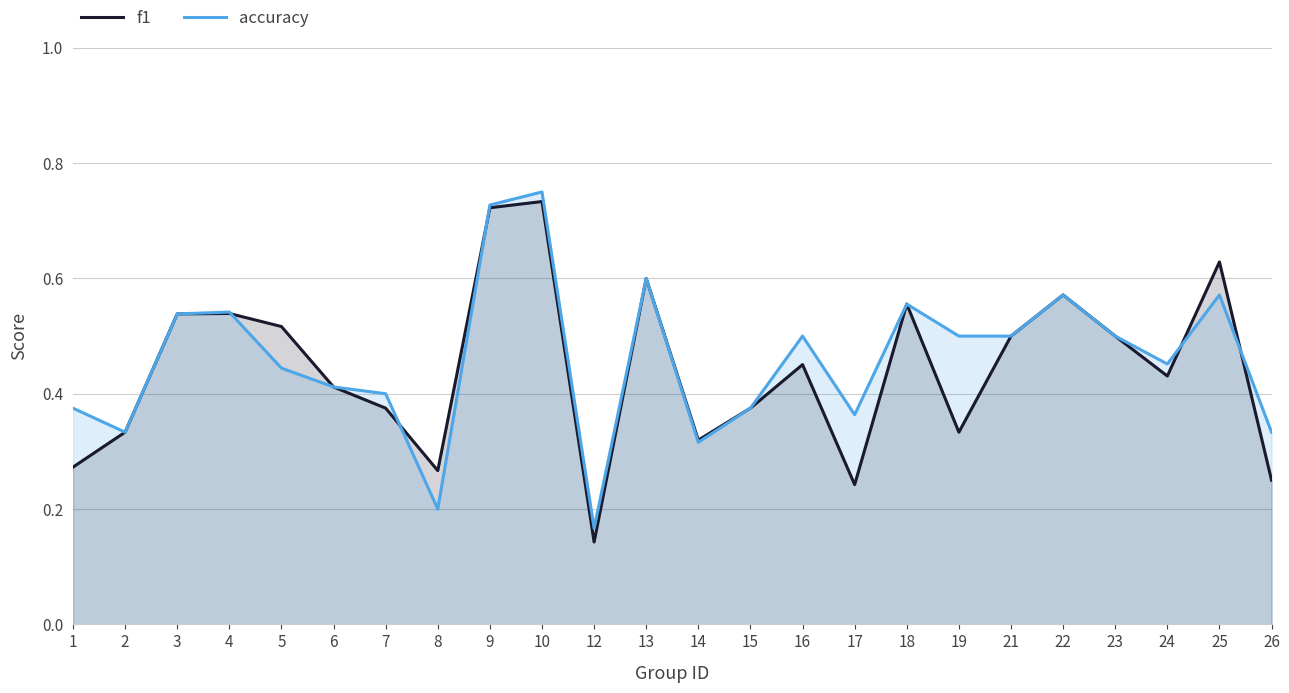

At which label is accuracy closest to 0?

12